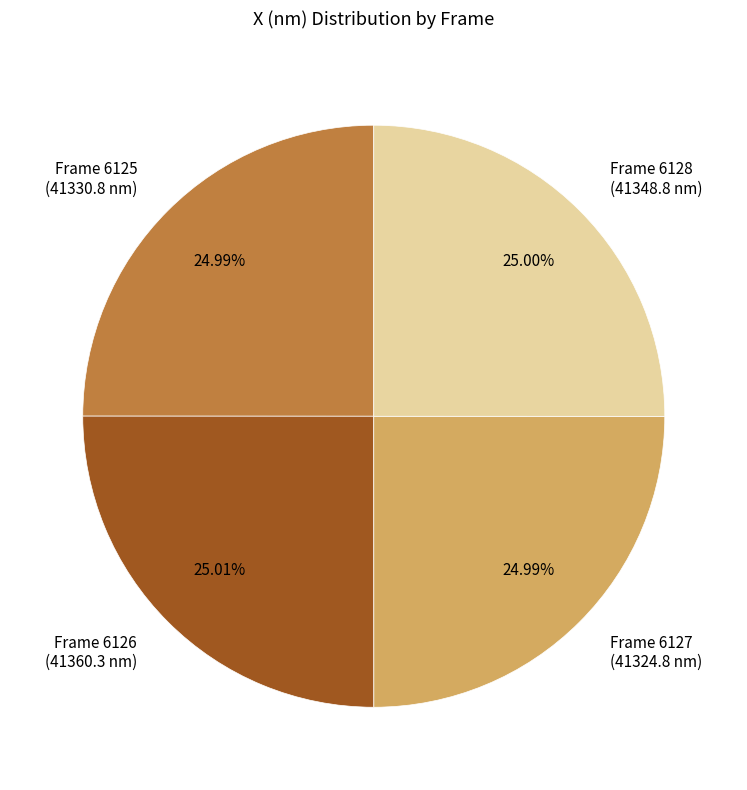

Is the sum of Frame 6128 (41348.8 nm) and Frame 6125 (41330.8 nm) greater than half?

No